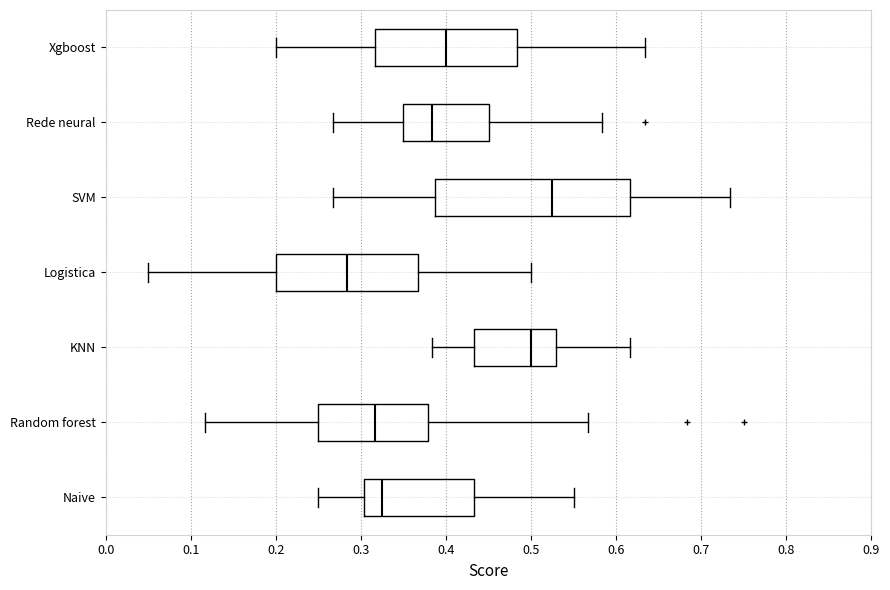

Which box is the widest, from its left edge to its right edge?

SVM